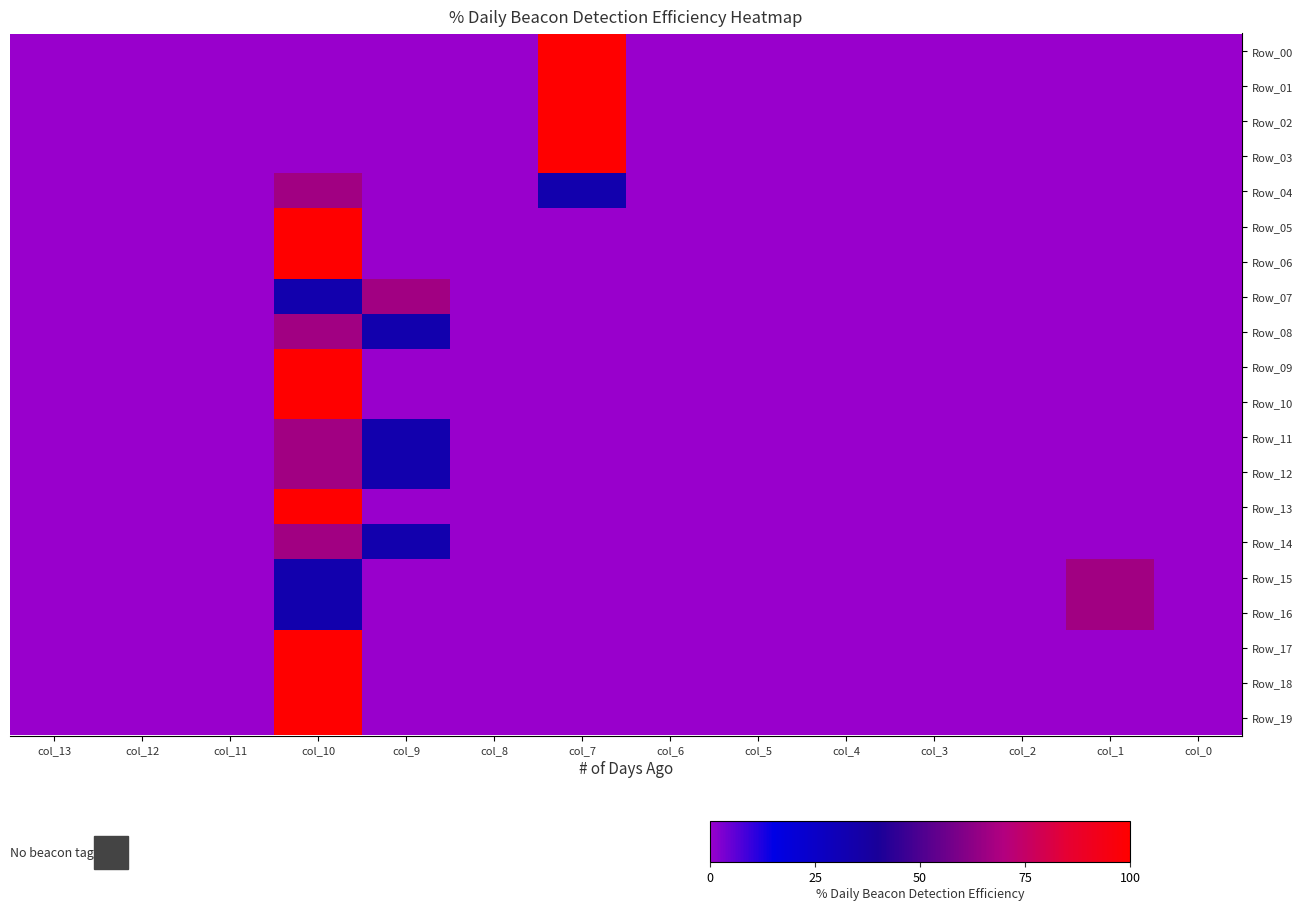

Reading left to right, what are all the values shown in this chart?

Row_00: col_13=0.0	col_12=0.0	col_11=0.0	col_10=0.0	col_9=0.0	col_8=0.0	col_7=100.0	col_6=0.0	col_5=0.0	col_4=0.0	col_3=0.0	col_2=0.0	col_1=0.0	col_0=0.0
Row_01: col_13=0.0	col_12=0.0	col_11=0.0	col_10=0.0	col_9=0.0	col_8=0.0	col_7=100.0	col_6=0.0	col_5=0.0	col_4=0.0	col_3=0.0	col_2=0.0	col_1=0.0	col_0=0.0
Row_02: col_13=0.0	col_12=0.0	col_11=0.0	col_10=0.0	col_9=0.0	col_8=0.0	col_7=100.0	col_6=0.0	col_5=0.0	col_4=0.0	col_3=0.0	col_2=0.0	col_1=0.0	col_0=0.0
Row_03: col_13=0.0	col_12=0.0	col_11=0.0	col_10=0.0	col_9=0.0	col_8=0.0	col_7=100.0	col_6=0.0	col_5=0.0	col_4=0.0	col_3=0.0	col_2=0.0	col_1=0.0	col_0=0.0
Row_04: col_13=0.0	col_12=0.0	col_11=0.0	col_10=66.7	col_9=0.0	col_8=0.0	col_7=33.3	col_6=0.0	col_5=0.0	col_4=0.0	col_3=0.0	col_2=0.0	col_1=0.0	col_0=0.0
Row_05: col_13=0.0	col_12=0.0	col_11=0.0	col_10=100.0	col_9=0.0	col_8=0.0	col_7=0.0	col_6=0.0	col_5=0.0	col_4=0.0	col_3=0.0	col_2=0.0	col_1=0.0	col_0=0.0
Row_06: col_13=0.0	col_12=0.0	col_11=0.0	col_10=100.0	col_9=0.0	col_8=0.0	col_7=0.0	col_6=0.0	col_5=0.0	col_4=0.0	col_3=0.0	col_2=0.0	col_1=0.0	col_0=0.0
Row_07: col_13=0.0	col_12=0.0	col_11=0.0	col_10=33.3	col_9=66.7	col_8=0.0	col_7=0.0	col_6=0.0	col_5=0.0	col_4=0.0	col_3=0.0	col_2=0.0	col_1=0.0	col_0=0.0
Row_08: col_13=0.0	col_12=0.0	col_11=0.0	col_10=66.7	col_9=33.3	col_8=0.0	col_7=0.0	col_6=0.0	col_5=0.0	col_4=0.0	col_3=0.0	col_2=0.0	col_1=0.0	col_0=0.0
Row_09: col_13=0.0	col_12=0.0	col_11=0.0	col_10=100.0	col_9=0.0	col_8=0.0	col_7=0.0	col_6=0.0	col_5=0.0	col_4=0.0	col_3=0.0	col_2=0.0	col_1=0.0	col_0=0.0
Row_10: col_13=0.0	col_12=0.0	col_11=0.0	col_10=100.0	col_9=0.0	col_8=0.0	col_7=0.0	col_6=0.0	col_5=0.0	col_4=0.0	col_3=0.0	col_2=0.0	col_1=0.0	col_0=0.0
Row_11: col_13=0.0	col_12=0.0	col_11=0.0	col_10=66.7	col_9=33.3	col_8=0.0	col_7=0.0	col_6=0.0	col_5=0.0	col_4=0.0	col_3=0.0	col_2=0.0	col_1=0.0	col_0=0.0
Row_12: col_13=0.0	col_12=0.0	col_11=0.0	col_10=66.7	col_9=33.3	col_8=0.0	col_7=0.0	col_6=0.0	col_5=0.0	col_4=0.0	col_3=0.0	col_2=0.0	col_1=0.0	col_0=0.0
Row_13: col_13=0.0	col_12=0.0	col_11=0.0	col_10=100.0	col_9=0.0	col_8=0.0	col_7=0.0	col_6=0.0	col_5=0.0	col_4=0.0	col_3=0.0	col_2=0.0	col_1=0.0	col_0=0.0
Row_14: col_13=0.0	col_12=0.0	col_11=0.0	col_10=66.7	col_9=33.3	col_8=0.0	col_7=0.0	col_6=0.0	col_5=0.0	col_4=0.0	col_3=0.0	col_2=0.0	col_1=0.0	col_0=0.0
Row_15: col_13=0.0	col_12=0.0	col_11=0.0	col_10=33.3	col_9=0.0	col_8=0.0	col_7=0.0	col_6=0.0	col_5=0.0	col_4=0.0	col_3=0.0	col_2=0.0	col_1=66.7	col_0=0.0
Row_16: col_13=0.0	col_12=0.0	col_11=0.0	col_10=33.3	col_9=0.0	col_8=0.0	col_7=0.0	col_6=0.0	col_5=0.0	col_4=0.0	col_3=0.0	col_2=0.0	col_1=66.7	col_0=0.0
Row_17: col_13=0.0	col_12=0.0	col_11=0.0	col_10=100.0	col_9=0.0	col_8=0.0	col_7=0.0	col_6=0.0	col_5=0.0	col_4=0.0	col_3=0.0	col_2=0.0	col_1=0.0	col_0=0.0
Row_18: col_13=0.0	col_12=0.0	col_11=0.0	col_10=100.0	col_9=0.0	col_8=0.0	col_7=0.0	col_6=0.0	col_5=0.0	col_4=0.0	col_3=0.0	col_2=0.0	col_1=0.0	col_0=0.0
Row_19: col_13=0.0	col_12=0.0	col_11=0.0	col_10=100.0	col_9=0.0	col_8=0.0	col_7=0.0	col_6=0.0	col_5=0.0	col_4=0.0	col_3=0.0	col_2=0.0	col_1=0.0	col_0=0.0